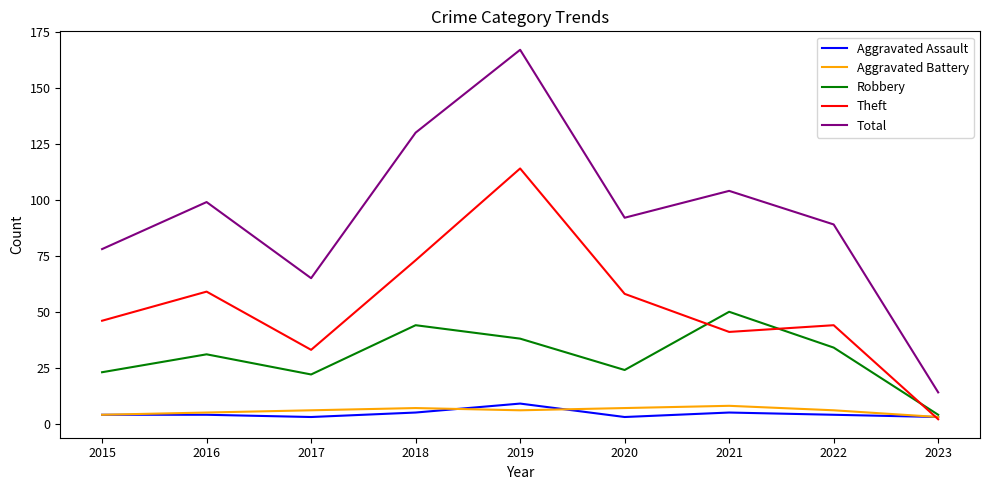

Reading left to right, list all the values displayed in this chart.

Aggravated Assault: 2015=4	2016=4	2017=3	2018=5	2019=9	2020=3	2021=5	2022=4	2023=3
Aggravated Battery: 2015=4	2016=5	2017=6	2018=7	2019=6	2020=7	2021=8	2022=6	2023=3
Robbery: 2015=23	2016=31	2017=22	2018=44	2019=38	2020=24	2021=50	2022=34	2023=4
Theft: 2015=46	2016=59	2017=33	2018=73	2019=114	2020=58	2021=41	2022=44	2023=2
Total: 2015=78	2016=99	2017=65	2018=130	2019=167	2020=92	2021=104	2022=89	2023=14